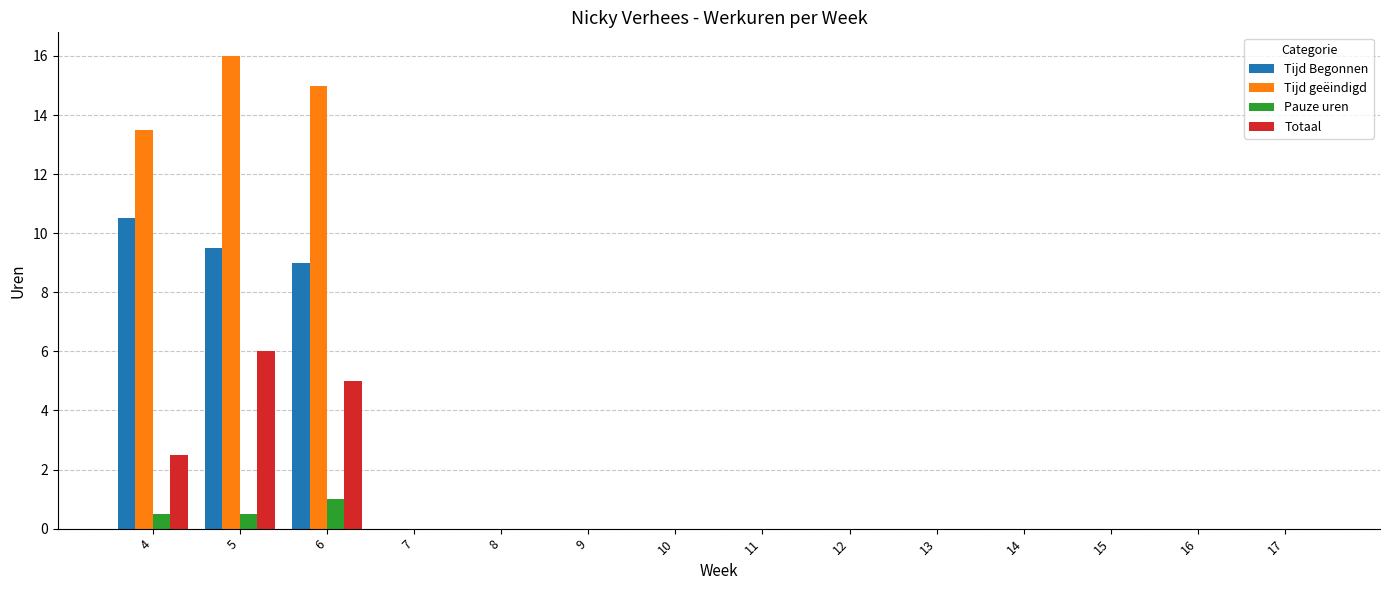

At which label is Tijd geëindigd closest to 8?

4